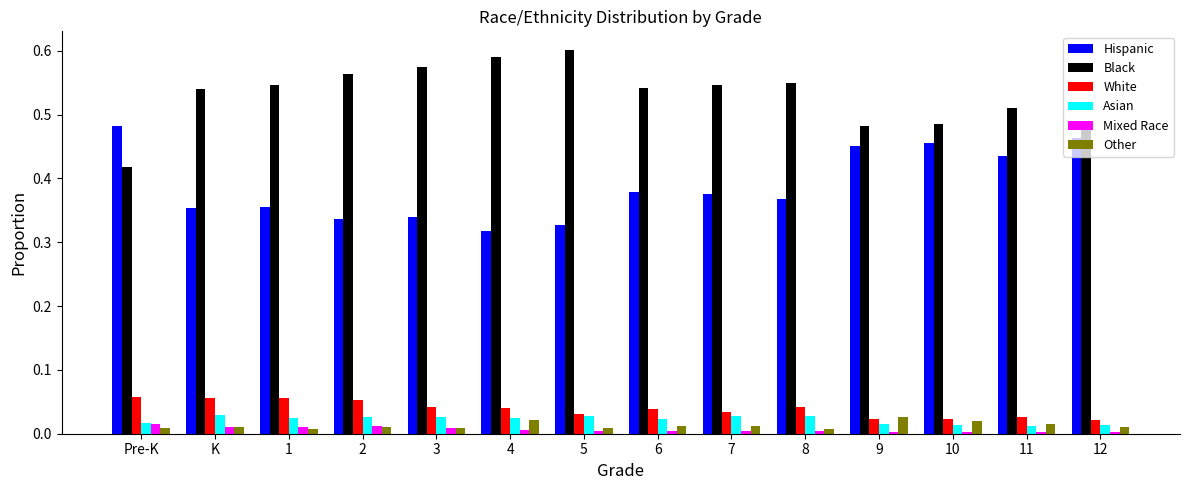

What position from the left is 11?

13